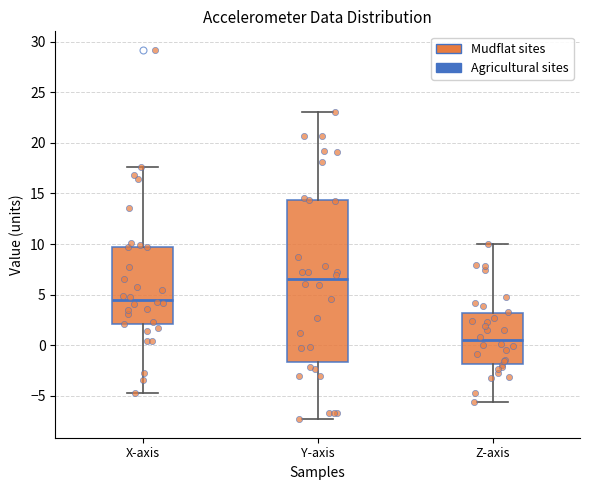

Which box's median line is the lowest?

Z-axis